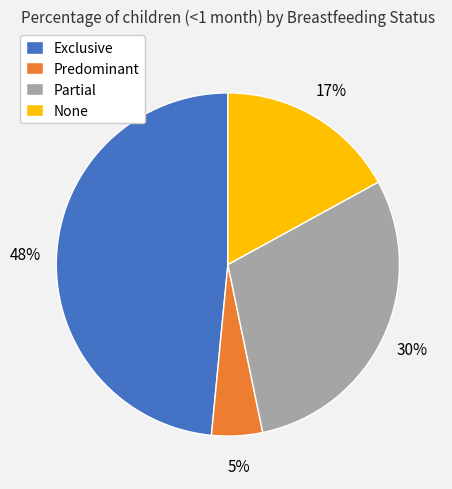

To the nearest percent, what percentage of the pie is Partial?

30%